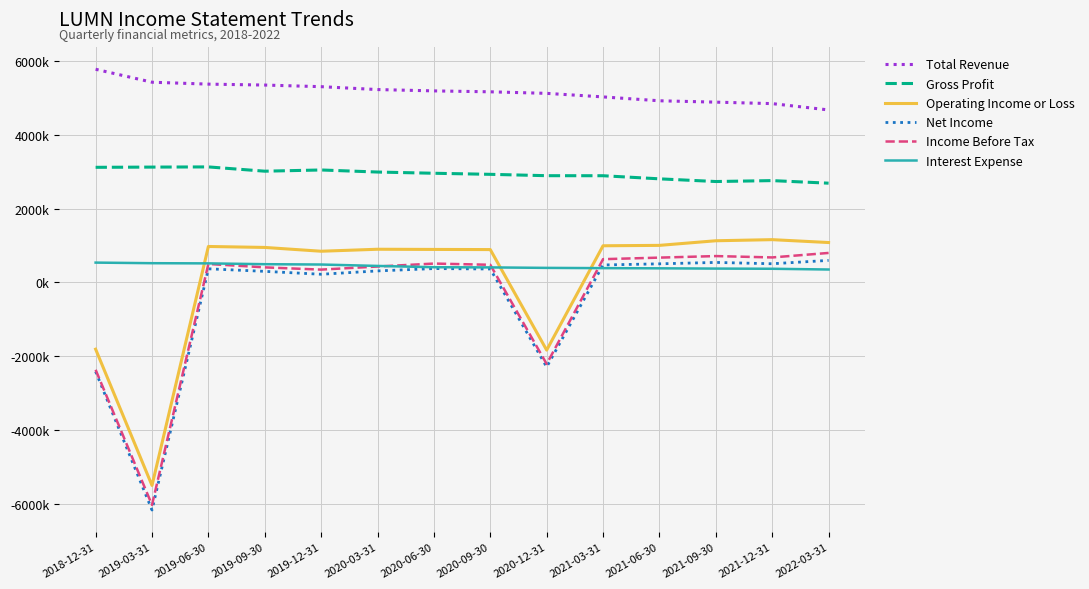

Reading right to left, what are all the values shown in this chart?

Total Revenue: 4676000	4847000	4887000	4924000	5029000	5125000	5167000	5192000	5228000	5306000	5350000	5375000	5427000	5778000
Gross Profit: 2691000	2761000	2736000	2809000	2893000	2894000	2931000	2960000	2993000	3049000	3016000	3132000	3127000	3121000
Operating Income or Loss: 1083000	1161000	1131000	1006000	995000	-1832000	892000	896000	901000	847000	950000	976000	-5499000	-1807000
Net Income: 599000	508000	544000	506000	475000	-2289000	366000	377000	314000	223000	302000	371000	-6165000	-2412000
Income Before Tax: 801000	679000	716000	674000	632000	-2208000	480000	513000	433000	349000	410000	502000	-6027000	-2365000
Interest Expense: 352000	372000	377000	384000	389000	396000	409000	414000	449000	487000	496000	518000	523000	539000